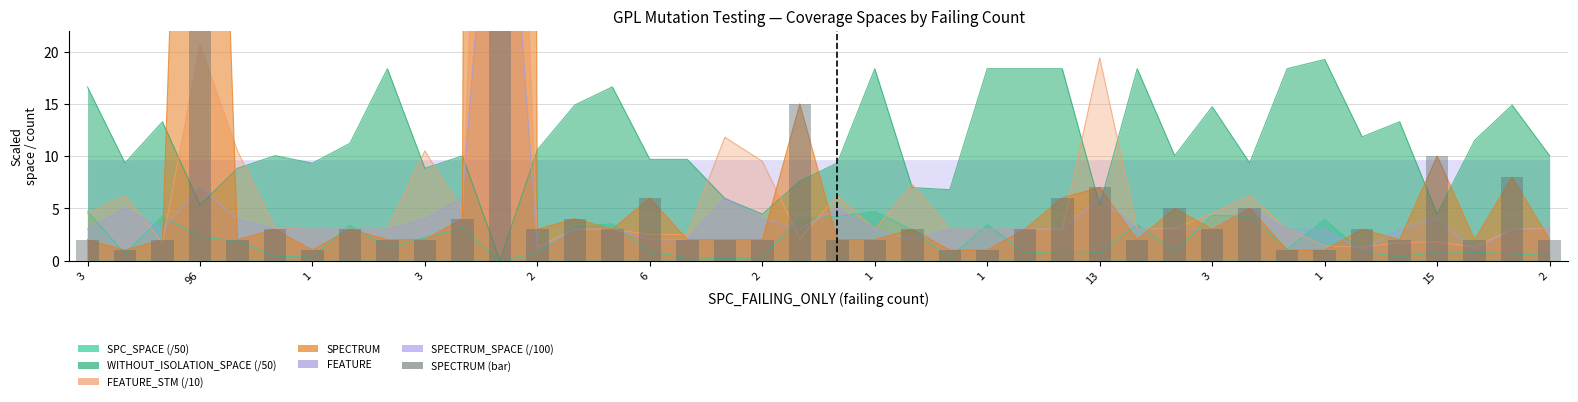

True or false: the data shows 5 at 1.

False